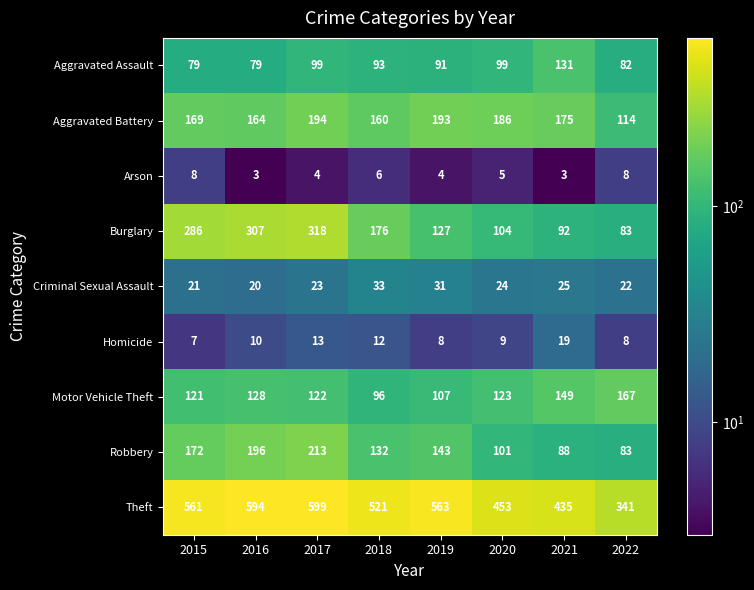

Count the number of data series in this chart.

9